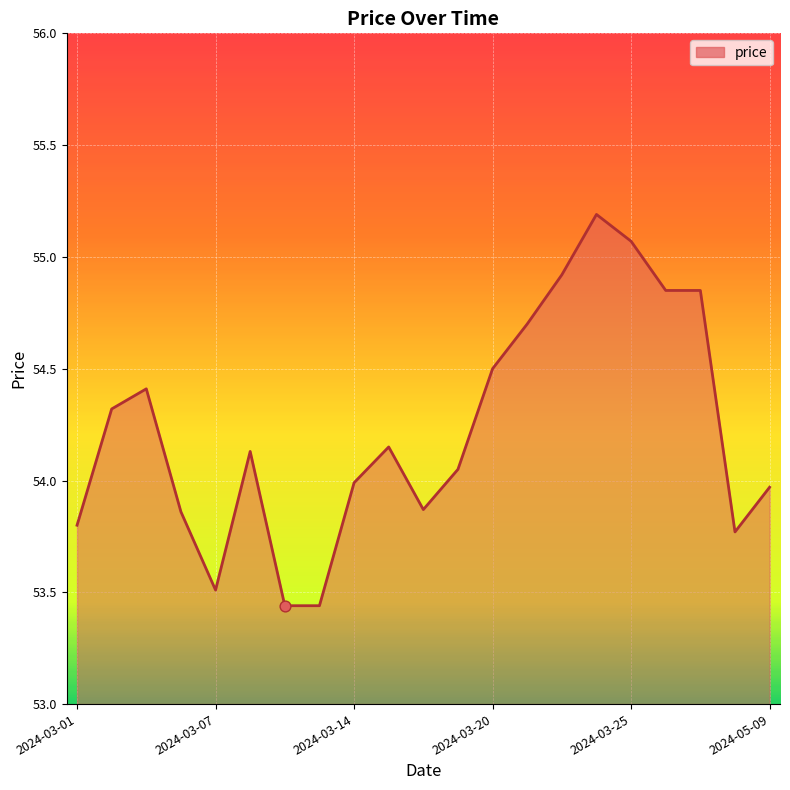

What is the greatest value displayed?

55.2